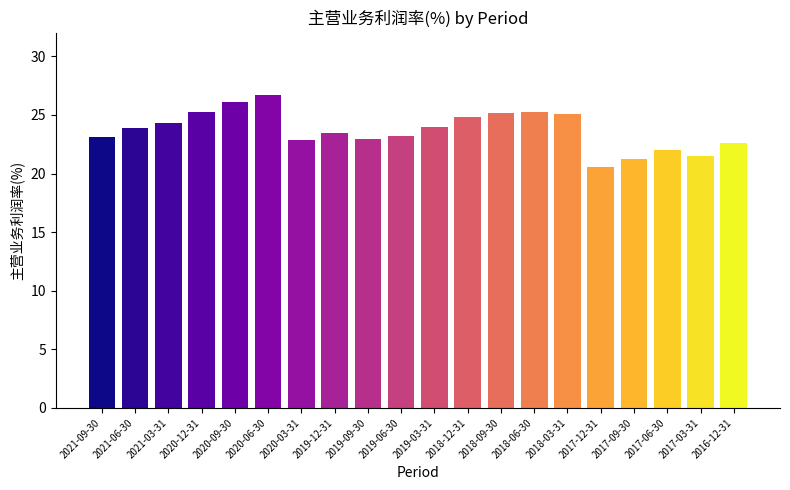

Reading left to right, transcribe all the data shown in this chart.

2021-09-30=23.1	2021-06-30=23.9	2021-03-31=24.3	2020-12-31=25.2	2020-09-30=26.1	2020-06-30=26.7	2020-03-31=22.9	2019-12-31=23.5	2019-09-30=22.9	2019-06-30=23.2	2019-03-31=23.9	2018-12-31=24.8	2018-09-30=25.2	2018-06-30=25.3	2018-03-31=25.1	2017-12-31=20.6	2017-09-30=21.2	2017-06-30=22.0	2017-03-31=21.5	2016-12-31=22.6